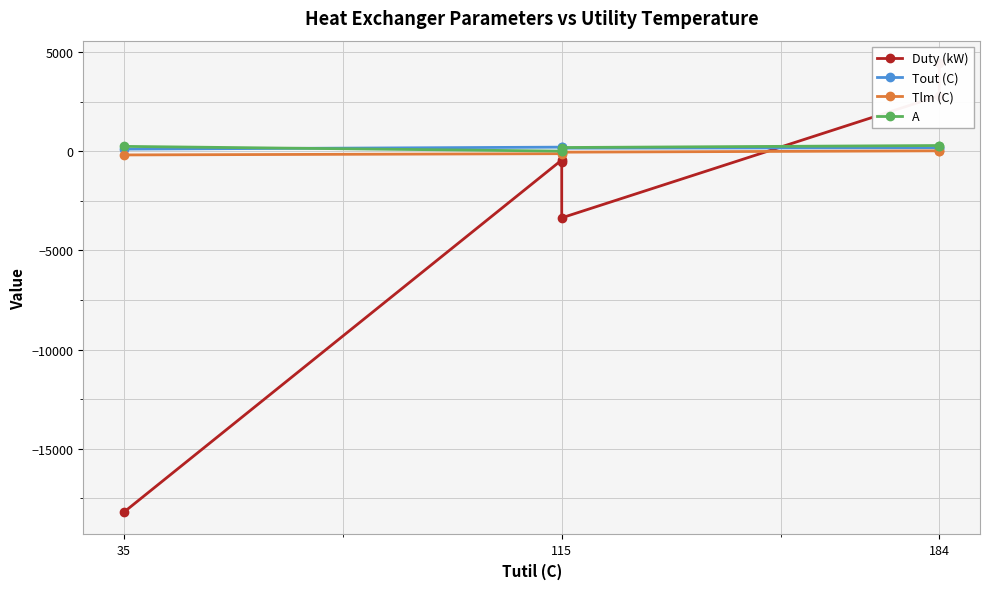

True or false: A has more than 0 interior local peaks.

True